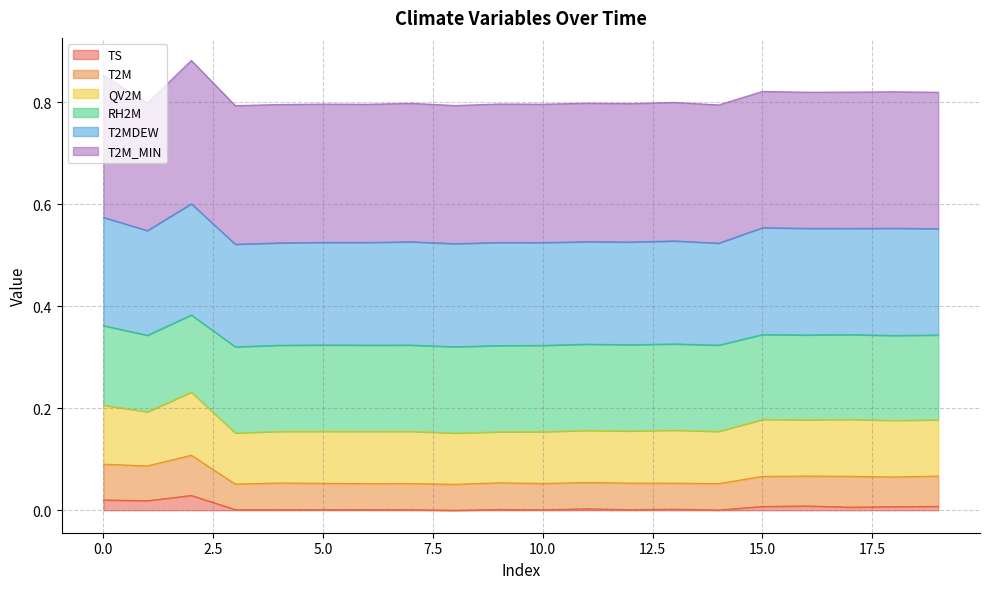

What is the difference between the maximum and second lowest values in the T2M series?

0.1